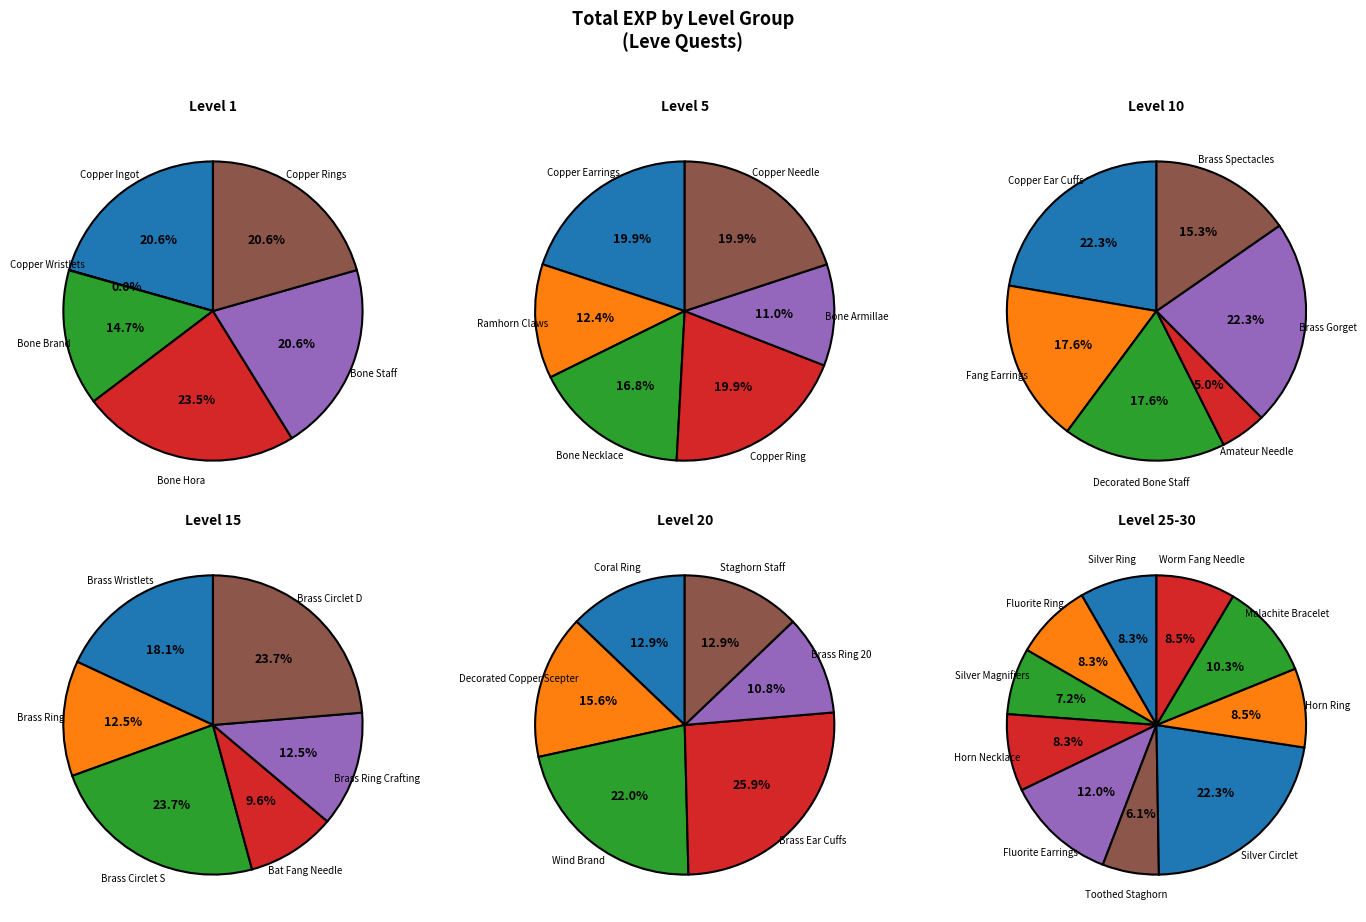

How much of the chart is everything except Copper Wristlets?

100.0%